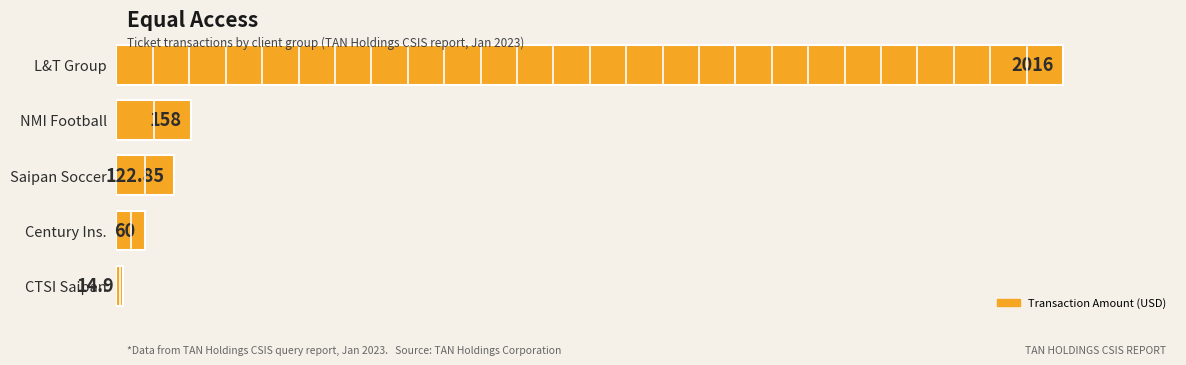

How many series are shown in this chart?

1